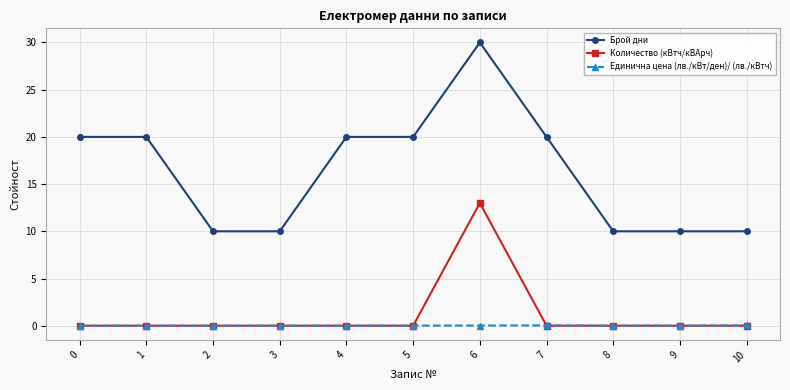

What value does the Брой дни series have at 8?

10.0